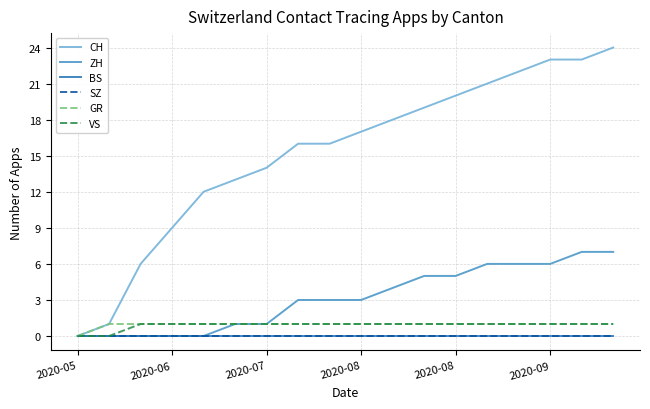

True or false: BS and GR cross at least once.

False